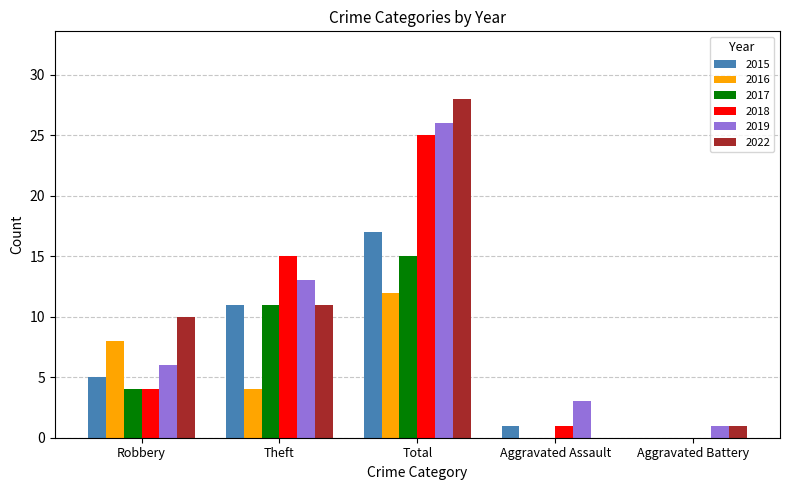

At which category is the sum across all series the highest?

Total